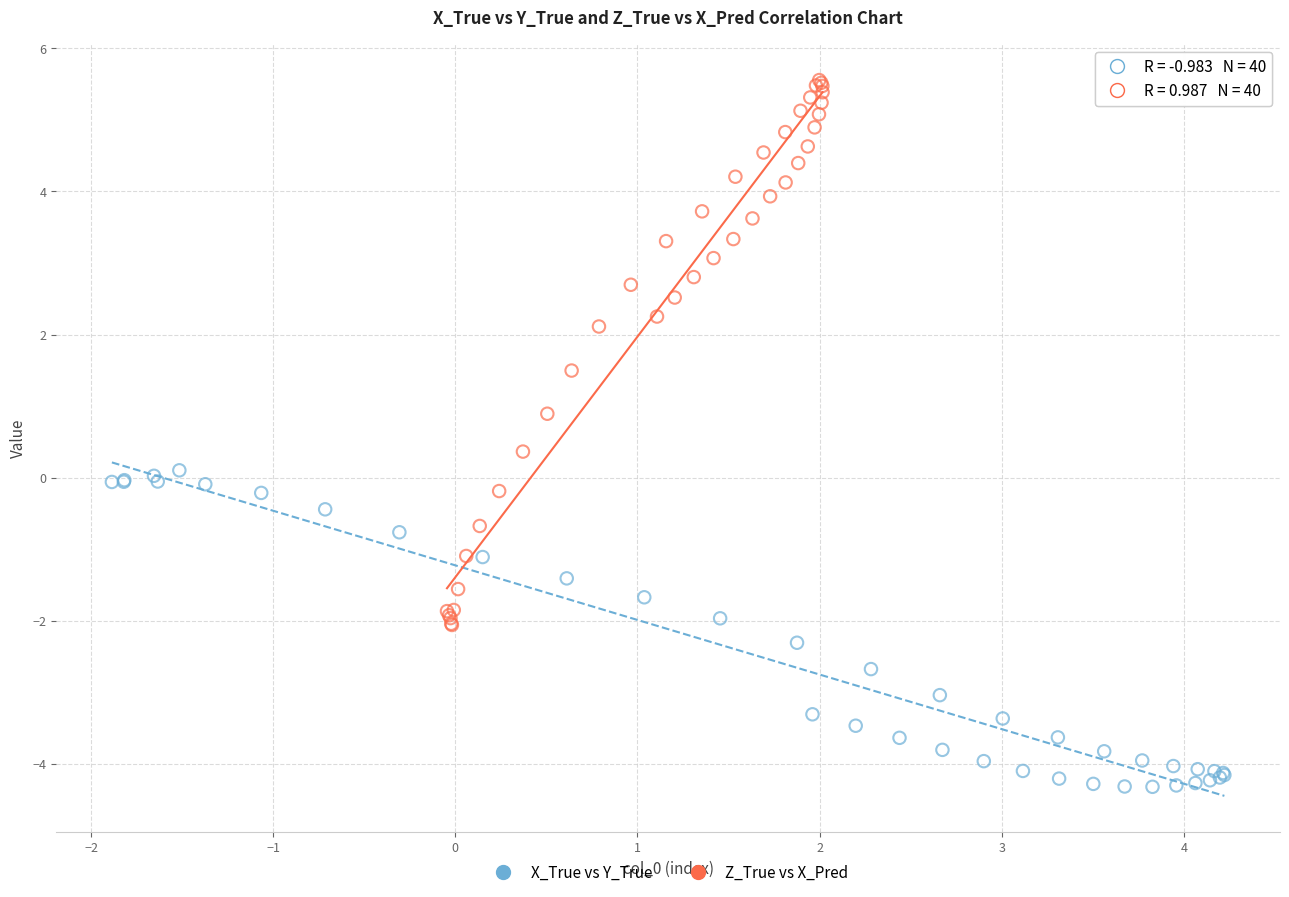

Which series has the widest spread of Y values?

Z_True vs X_Pred